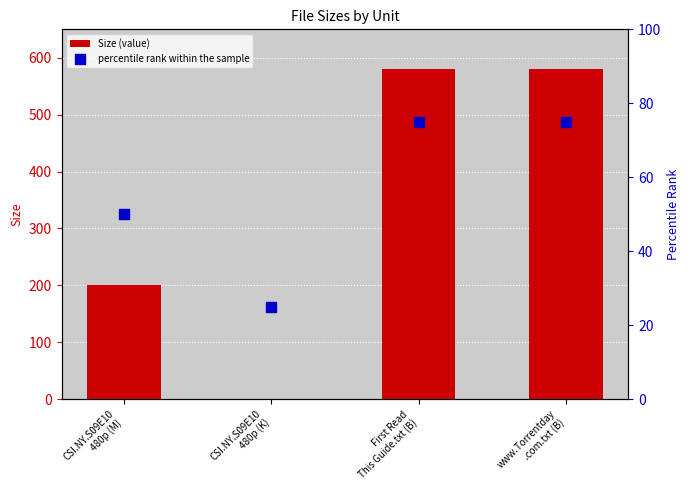

At which category is the sum across all series the highest?

First Read
This Guide.txt (B)